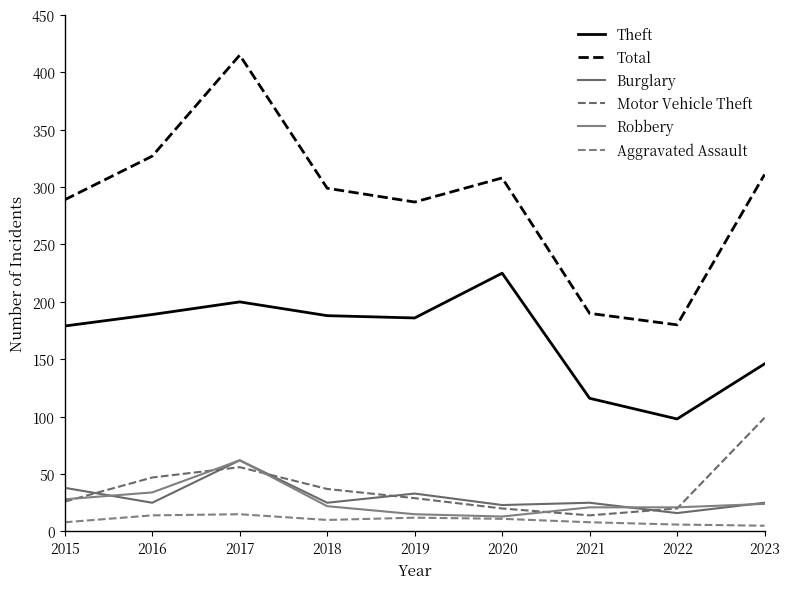

The Theft series shows 49 at 2016. True or false?

False